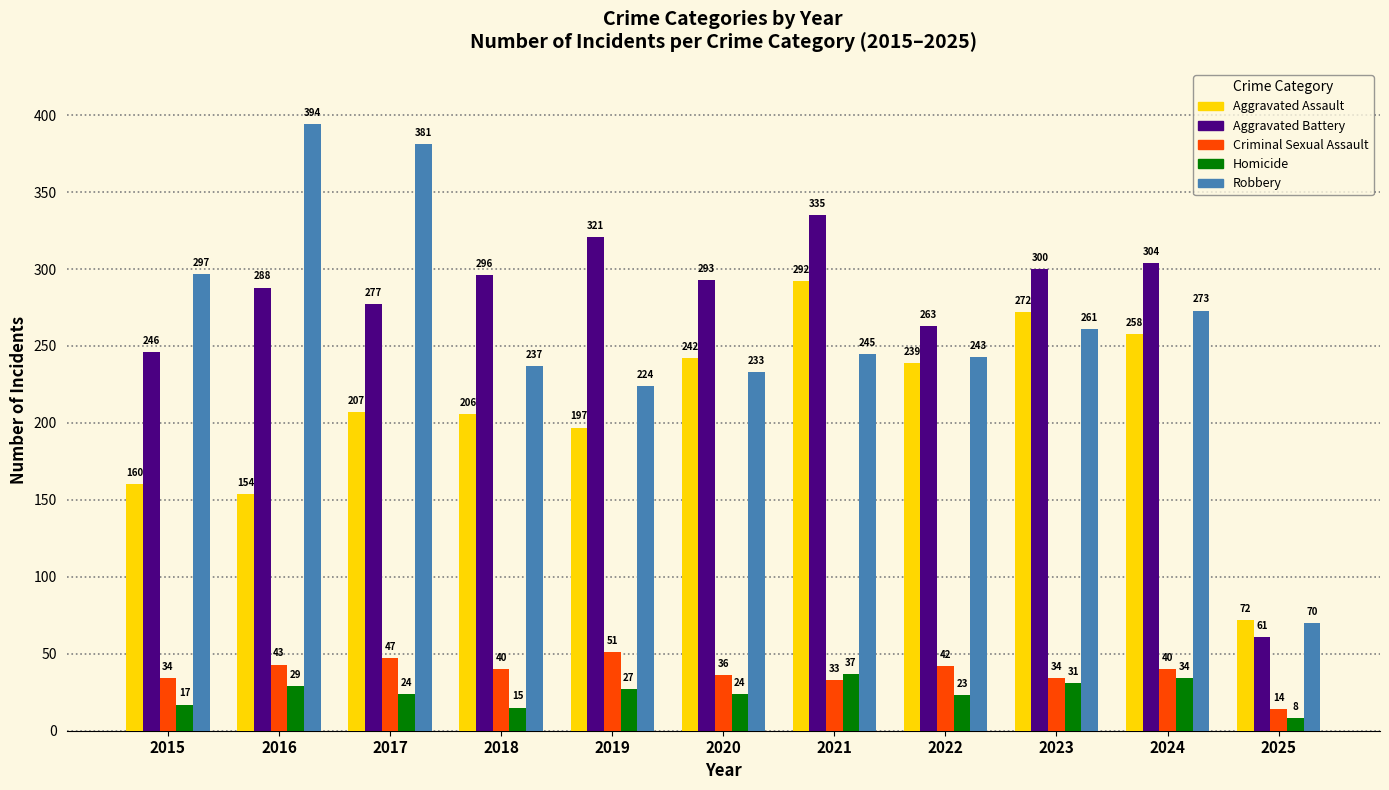

Which series has the widest spread of values?

Robbery